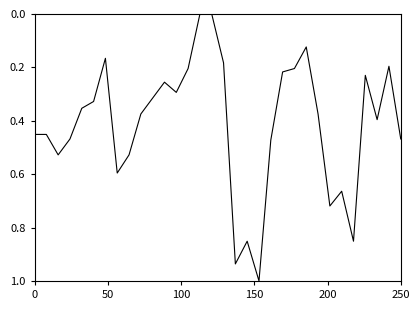

What is the maximum value shown in the chart?

1.0